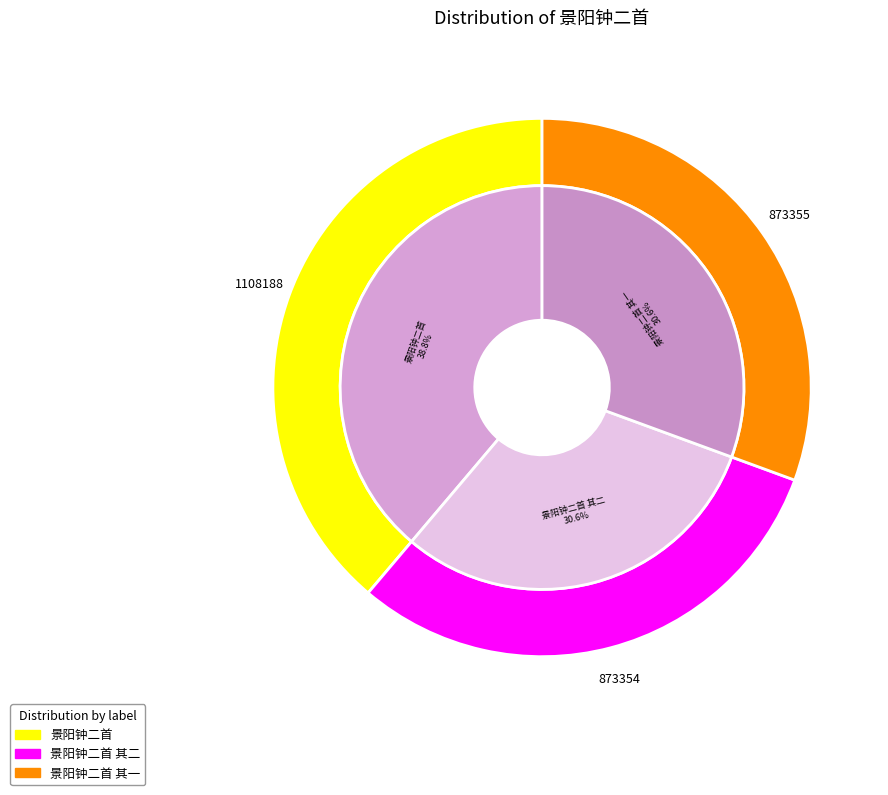

Which category has the smallest portion of the pie?

景阳钟二首 其二